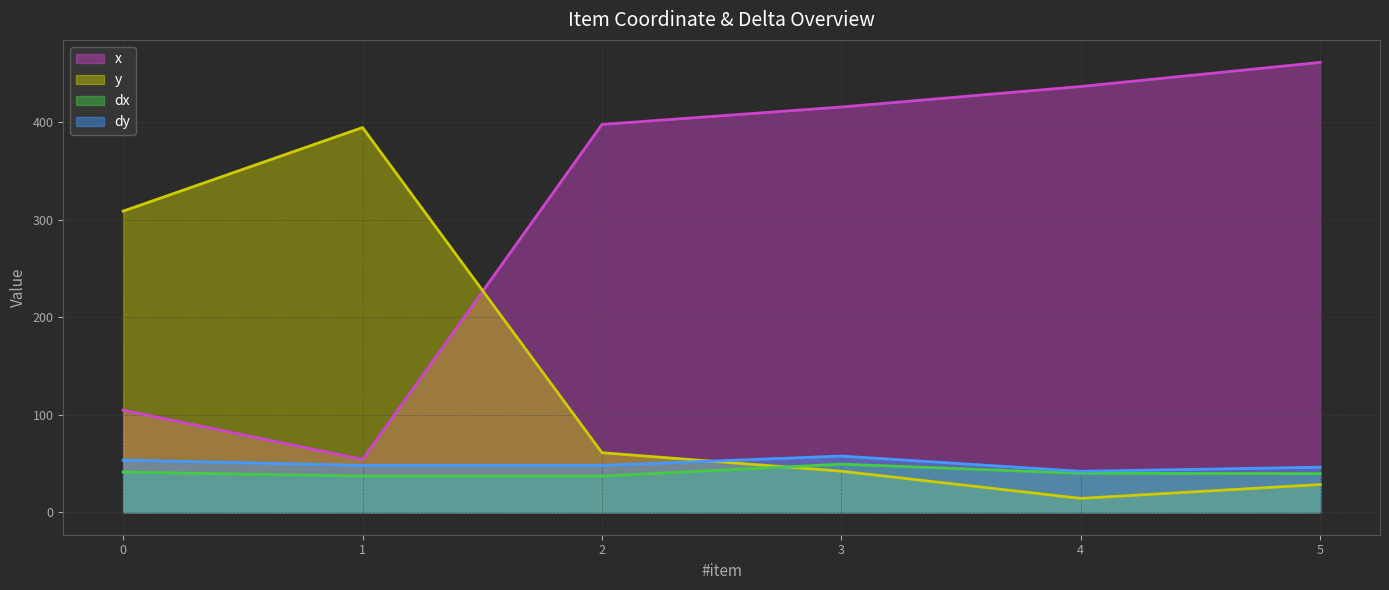

What is the sum of the dx values at 0 and 3?

90.5